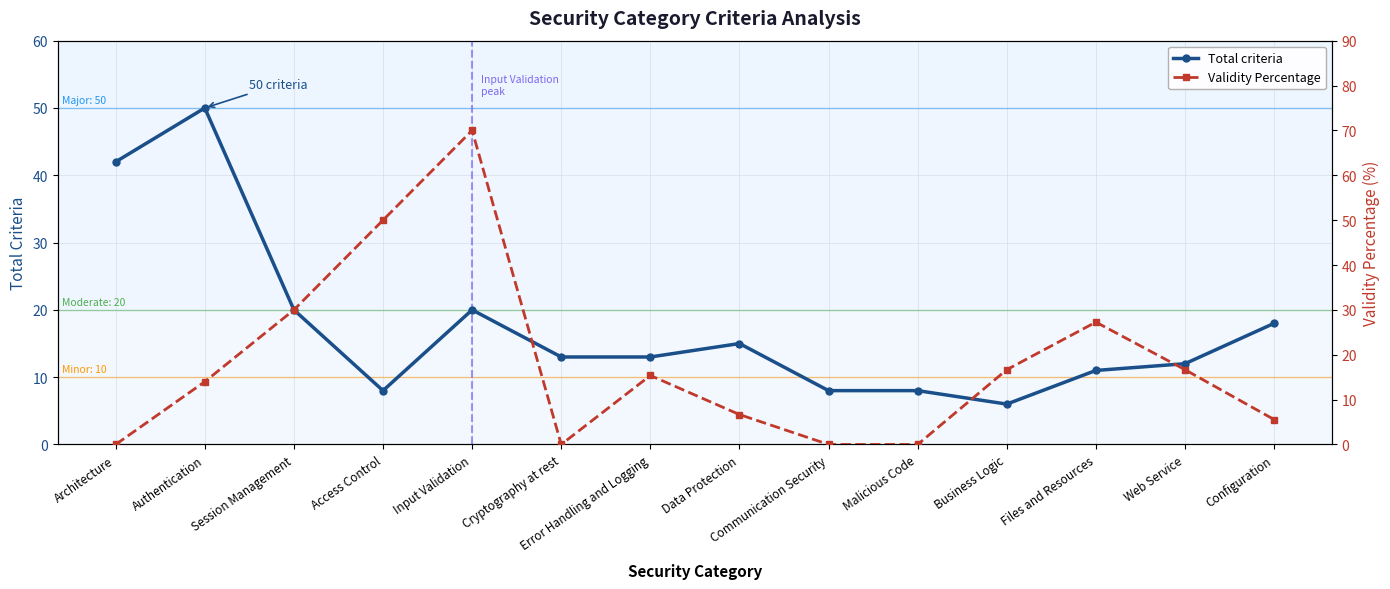

What is the sum of all Total criteria values?

244